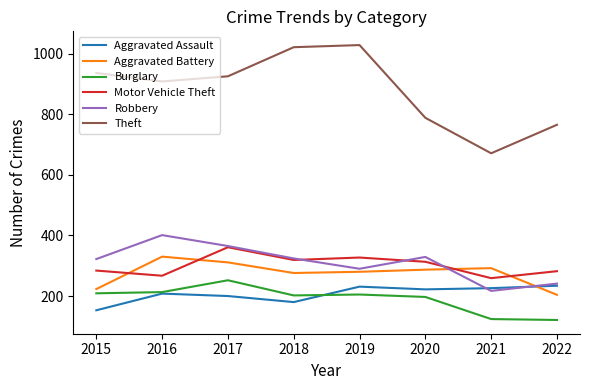

True or false: Motor Vehicle Theft and Theft cross at least once.

False